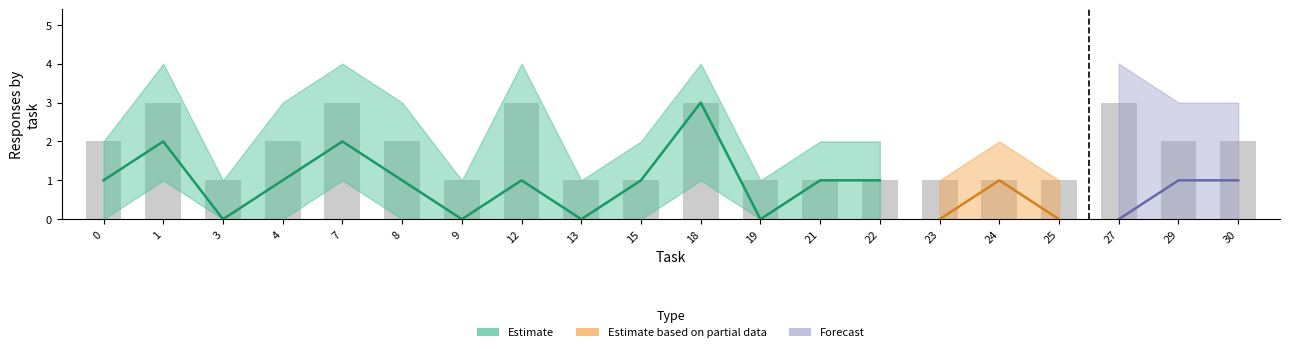

What is the spread (max minus min) of values at 4?

3